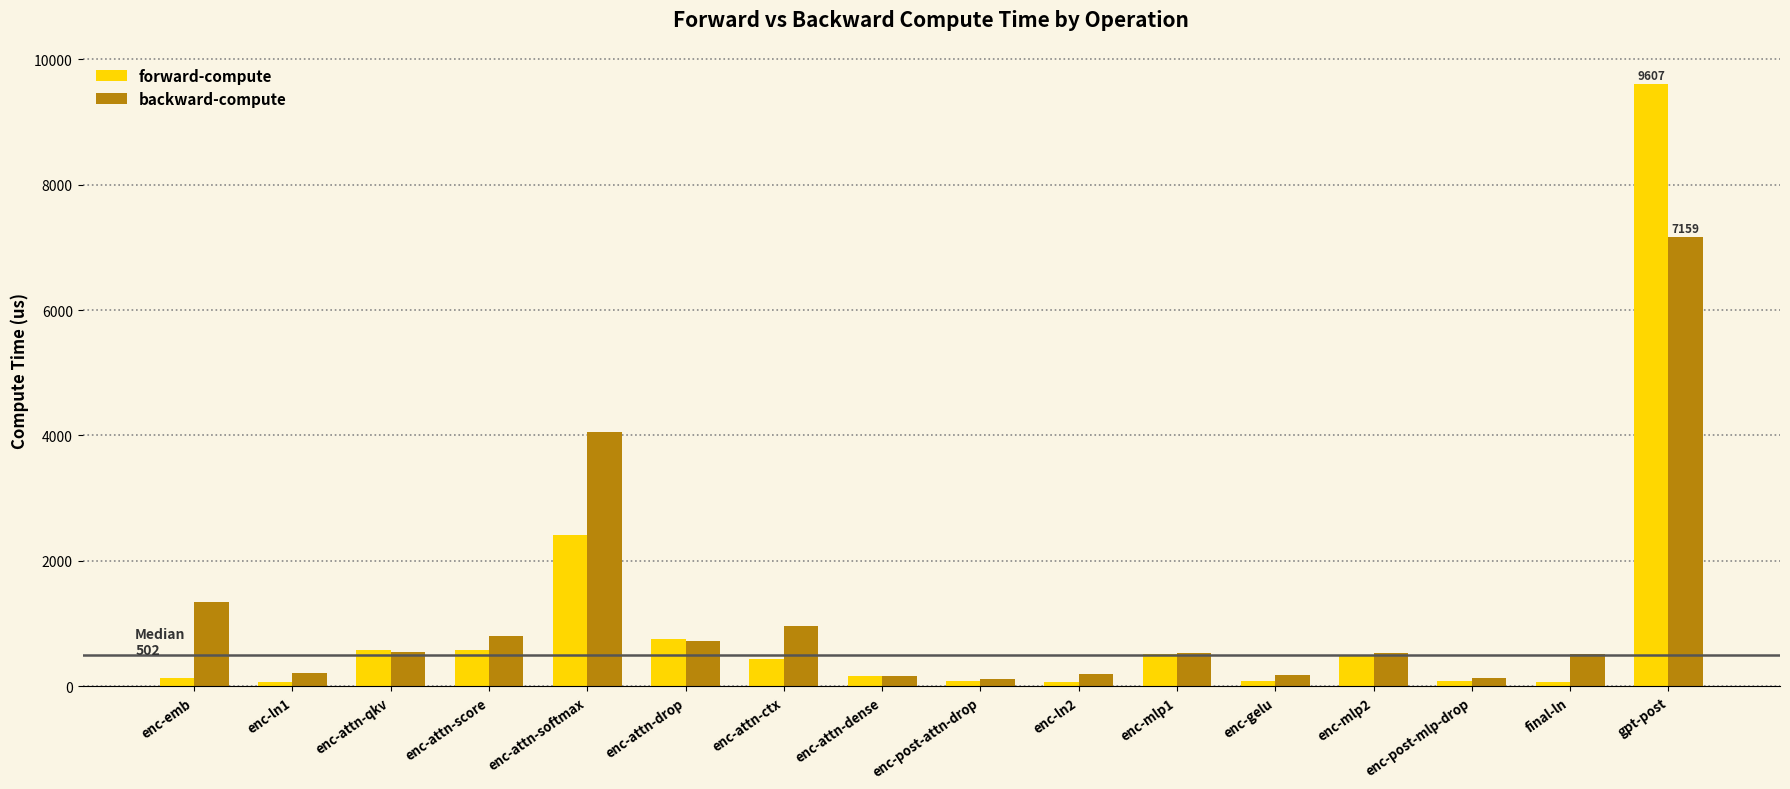

What are all the series names shown in the legend?

forward-compute, backward-compute